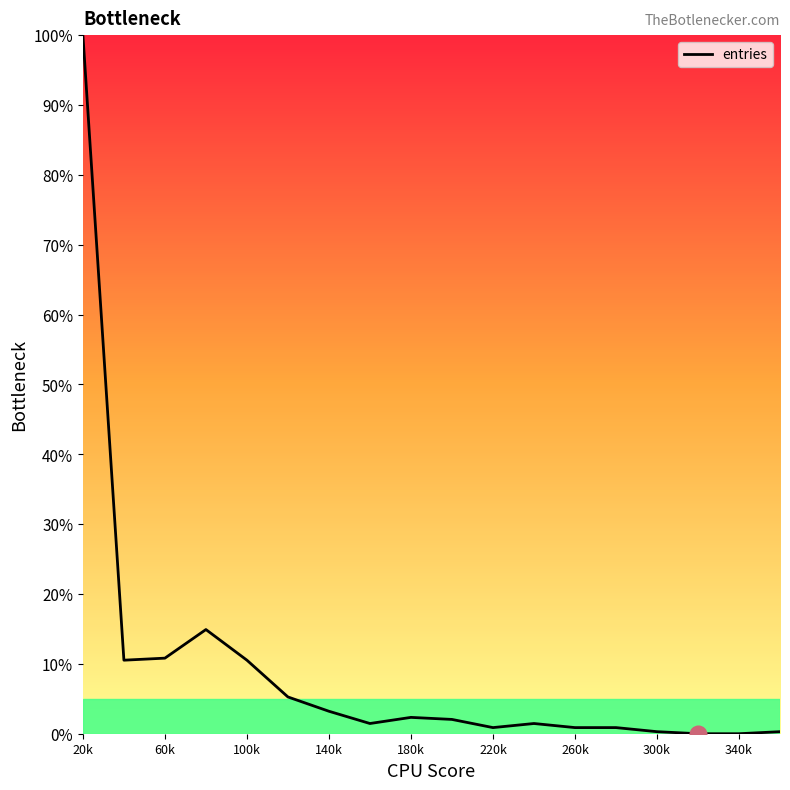

What is the greatest value displayed?

100.0